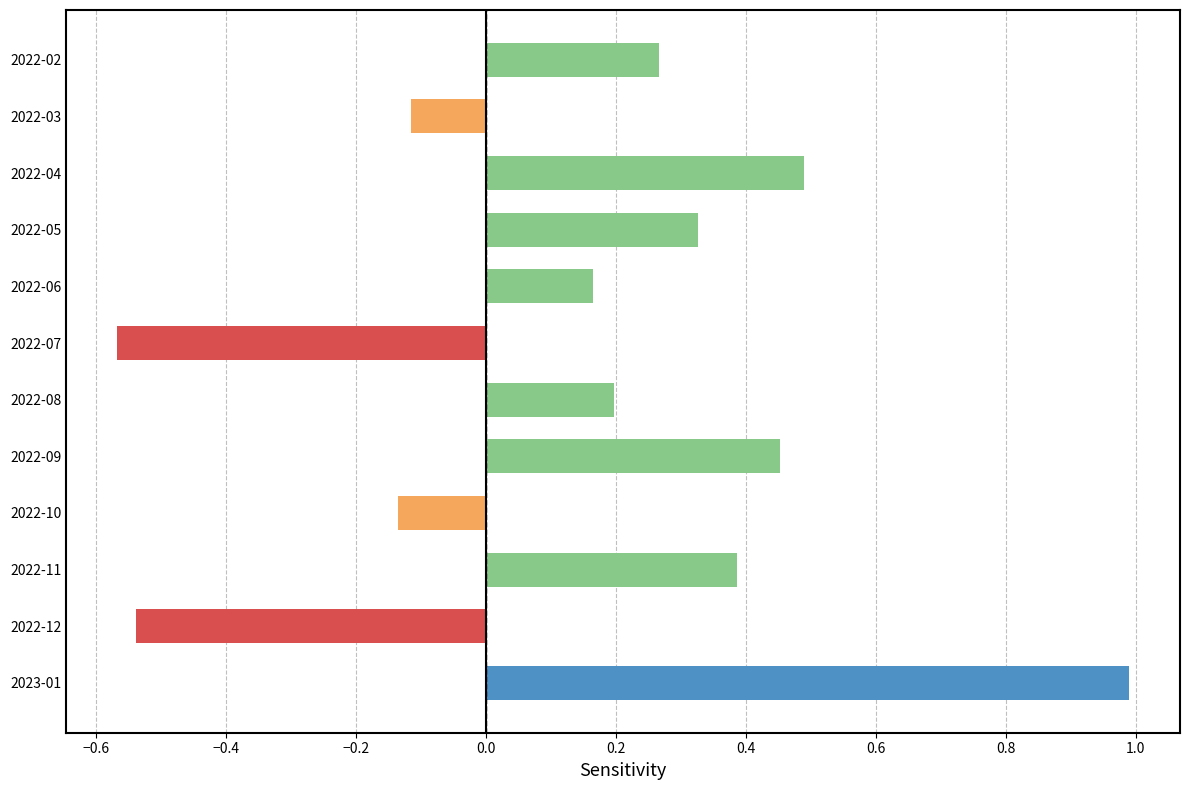

Rank the categories by value from highest to lowest.

2023-01, 2022-04, 2022-09, 2022-11, 2022-05, 2022-02, 2022-08, 2022-06, 2022-03, 2022-10, 2022-12, 2022-07